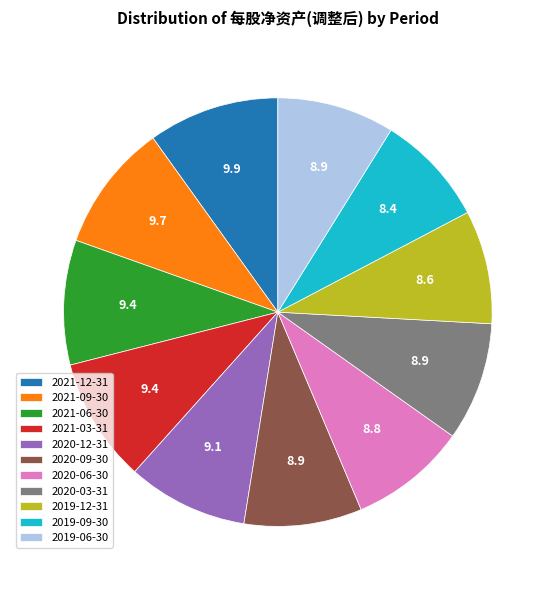

True or false: 2019-06-30 accounts for 23% of the total.

False